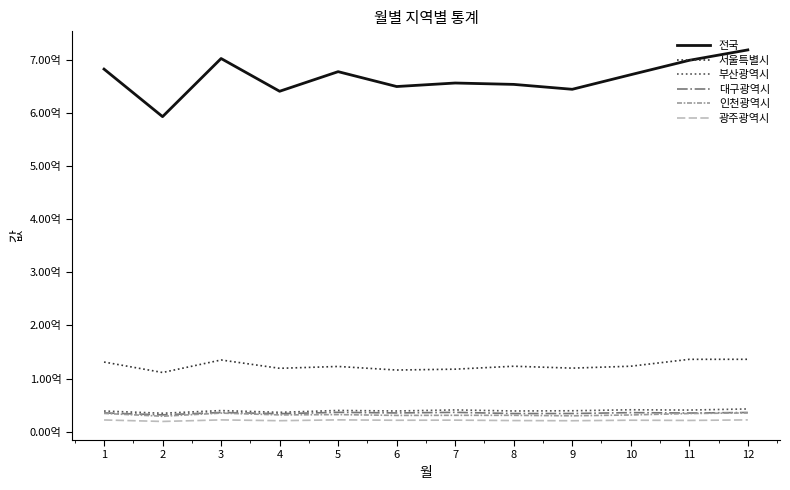

What are all the series names shown in the legend?

전국, 서울특별시, 부산광역시, 대구광역시, 인천광역시, 광주광역시